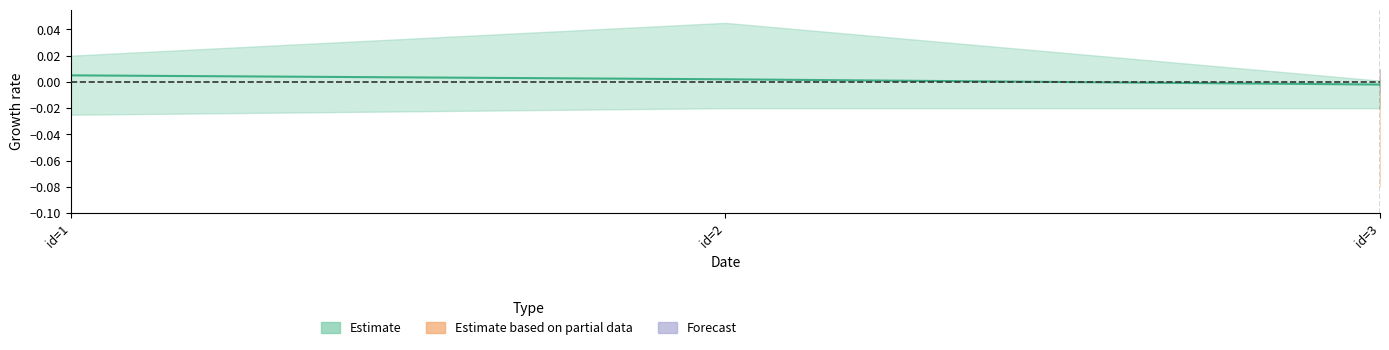

Count the number of data series in this chart.

1